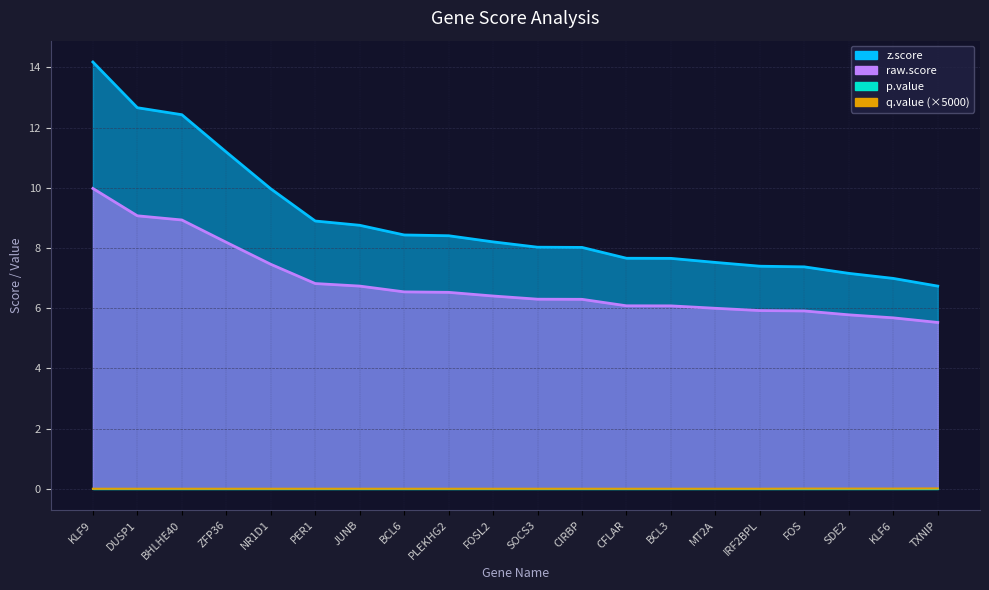

What is the label of the 20th point from the right?

KLF9